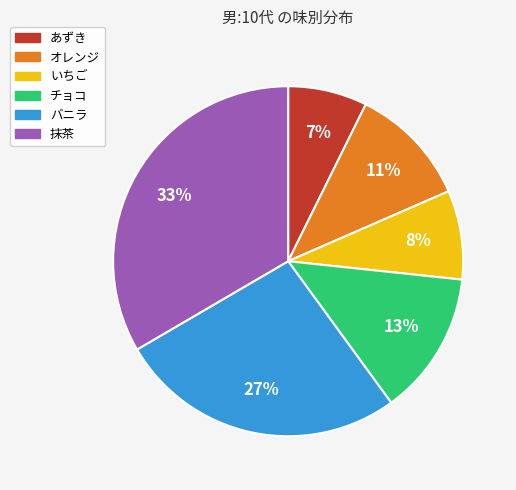

How many slices are in this pie chart?

6